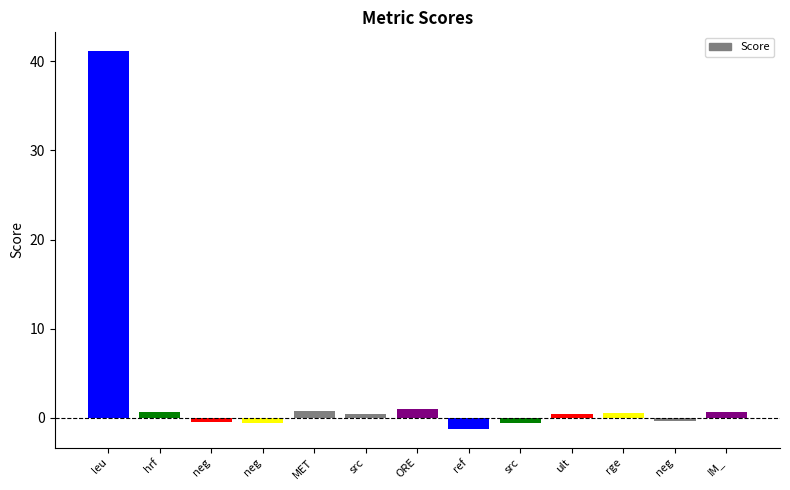

Does the chart contain any negative values?

Yes